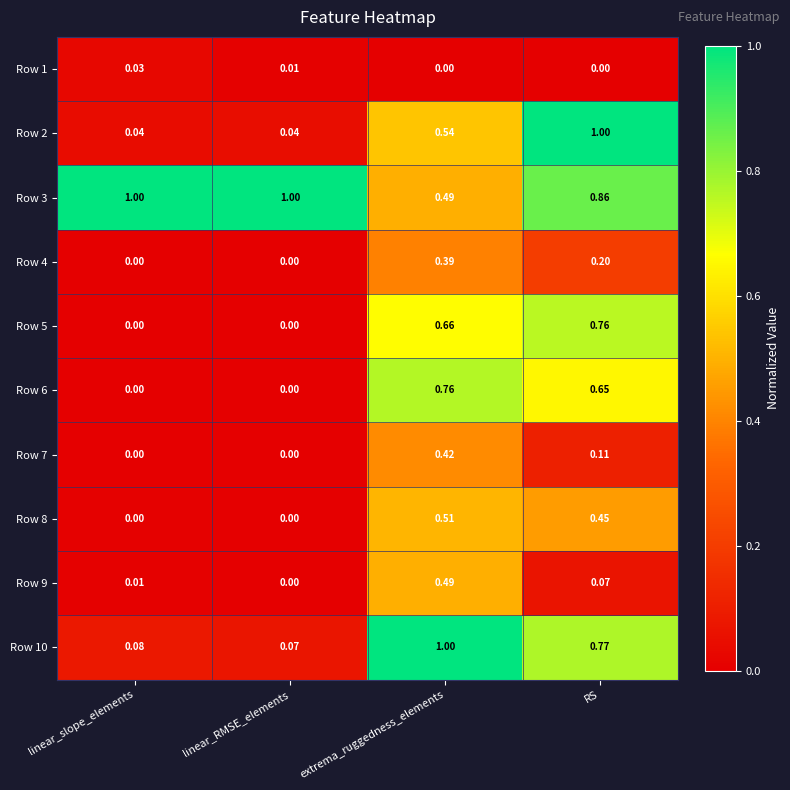

At which category is the sum across all series the highest?

extrema_ruggedness_elements